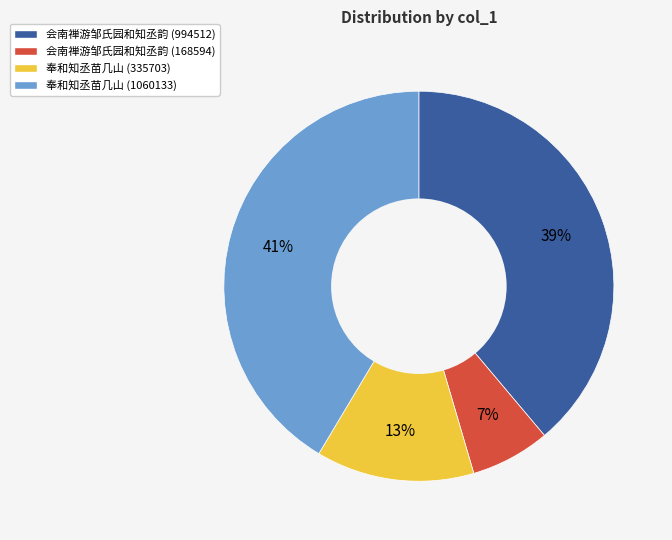

Is there any slice that represents more than half of the pie?

No